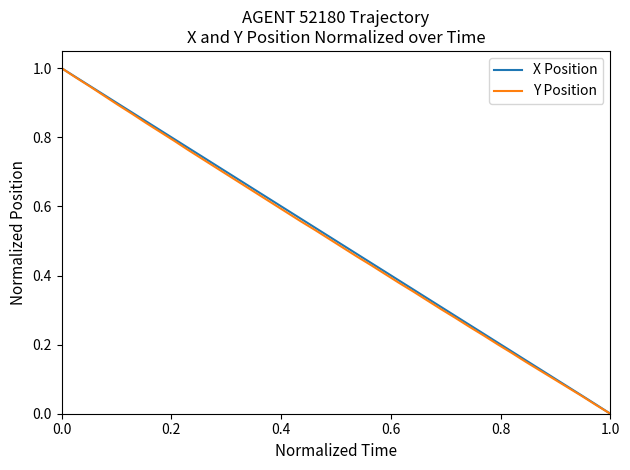

Does the chart display data point markers on the line(s)?

No